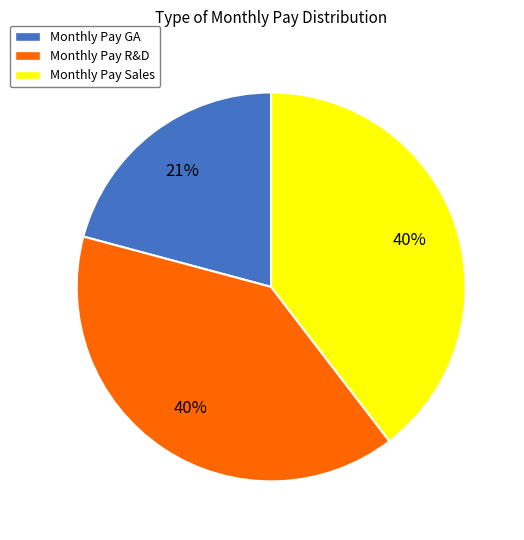

How many slices are in this pie chart?

3